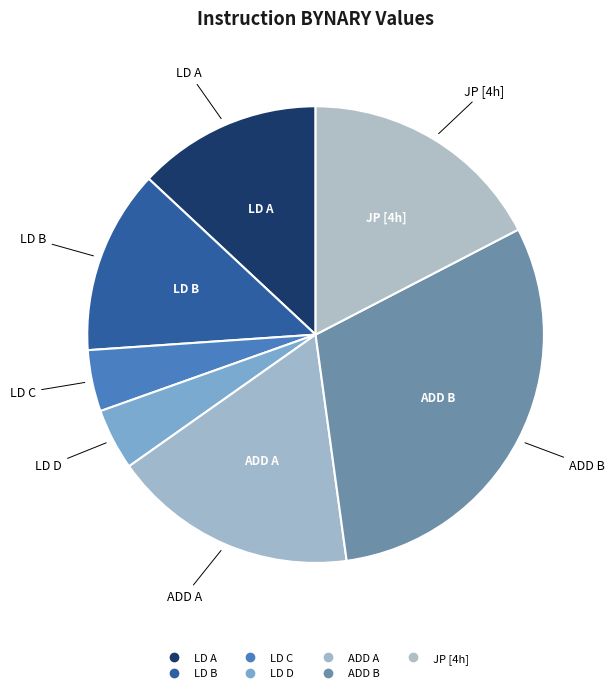

How many segments does this pie chart have?

7